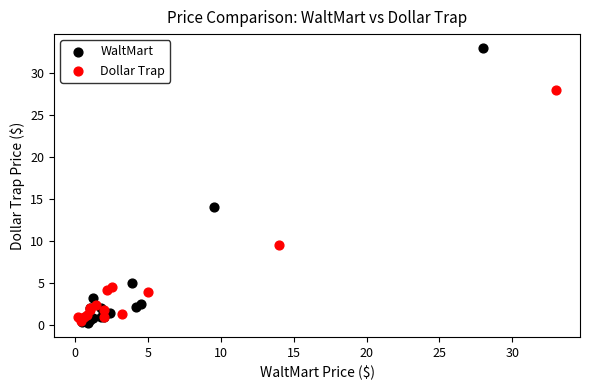

Which series has the largest Y range (max minus min)?

WaltMart